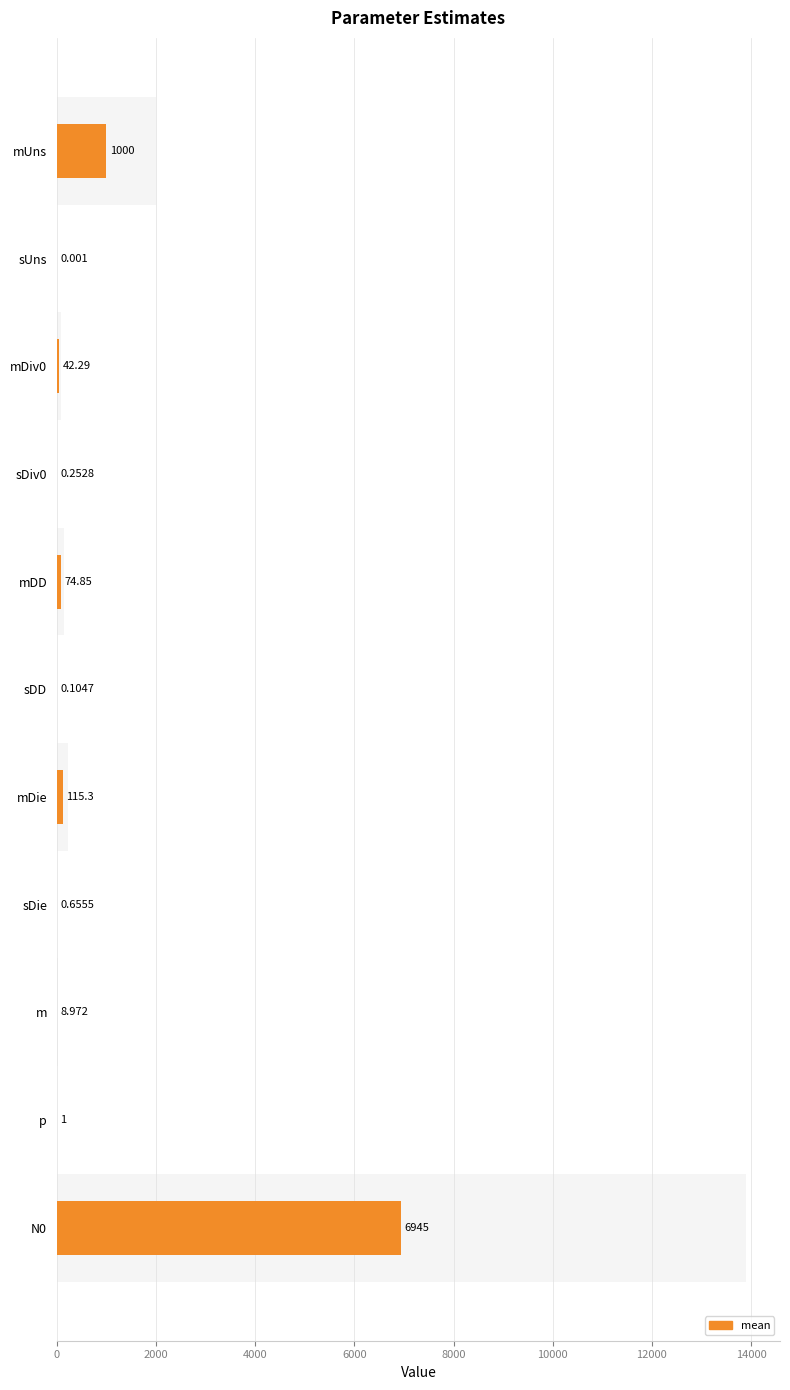

Are the bars horizontal?

Yes